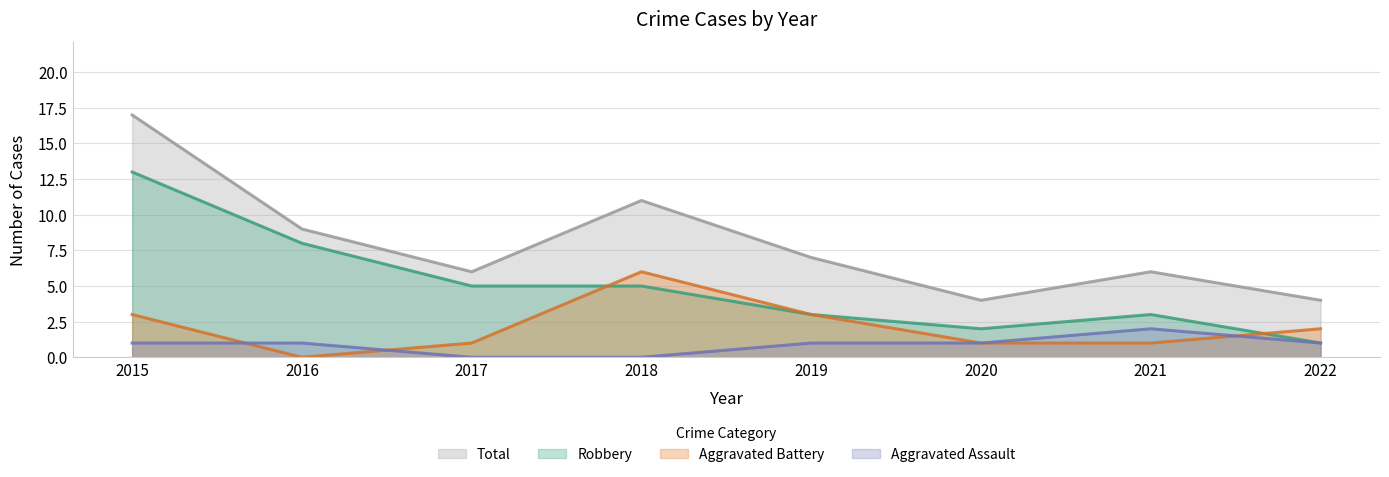

How many lines are shown in the chart?

4